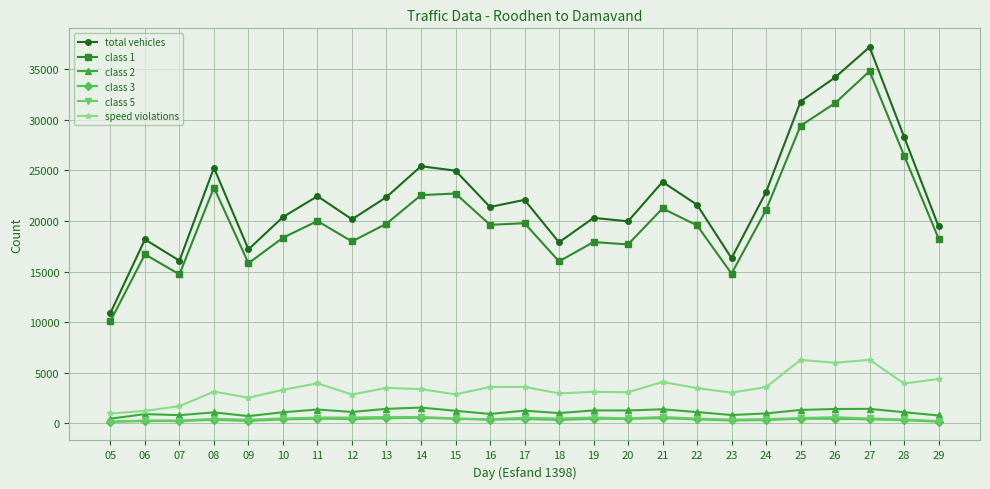

Does the chart display data point markers on the line(s)?

Yes